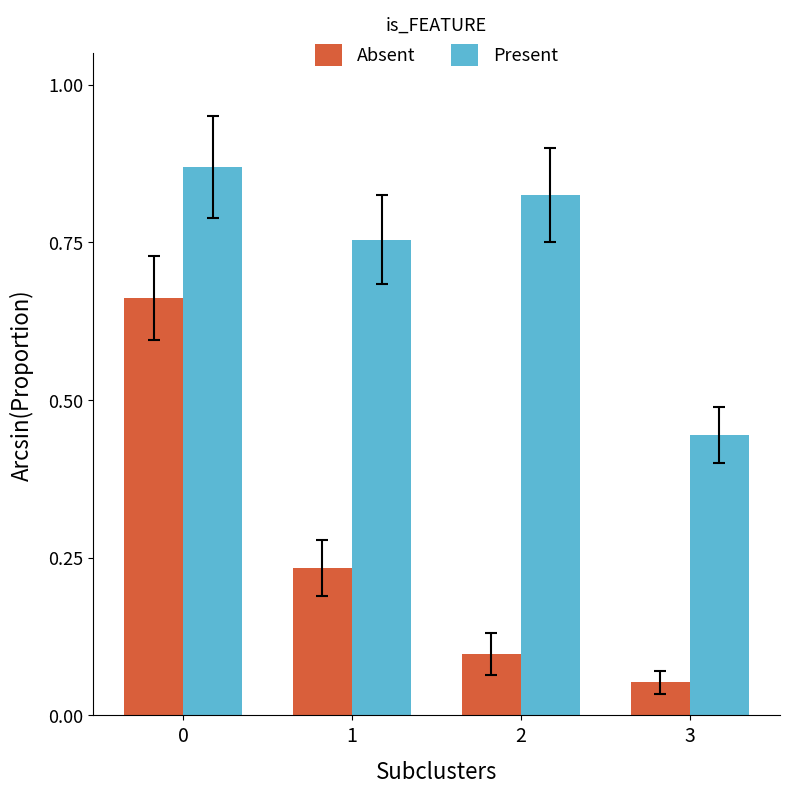

Which series has the largest total across all categories?

Present